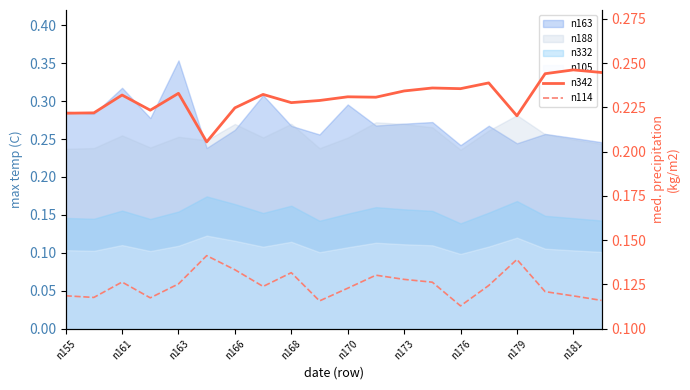

Between 11 and 14, which series saw the biggest shift?

n114